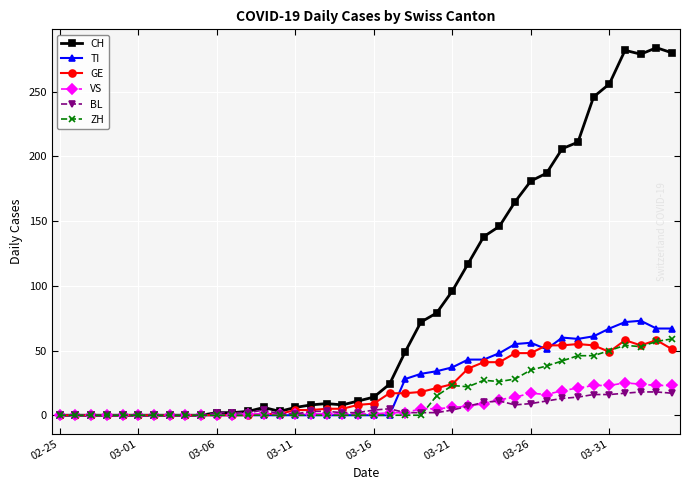

What is the greatest value displayed?

284